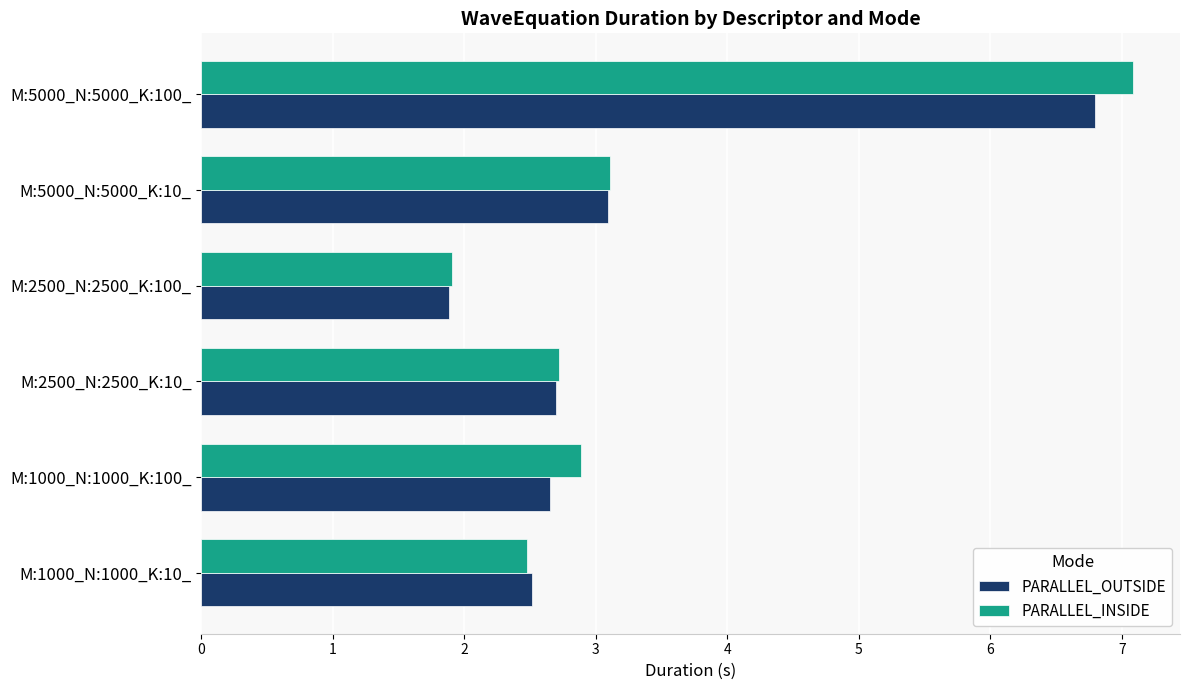

What are all the series names shown in the legend?

PARALLEL_OUTSIDE, PARALLEL_INSIDE